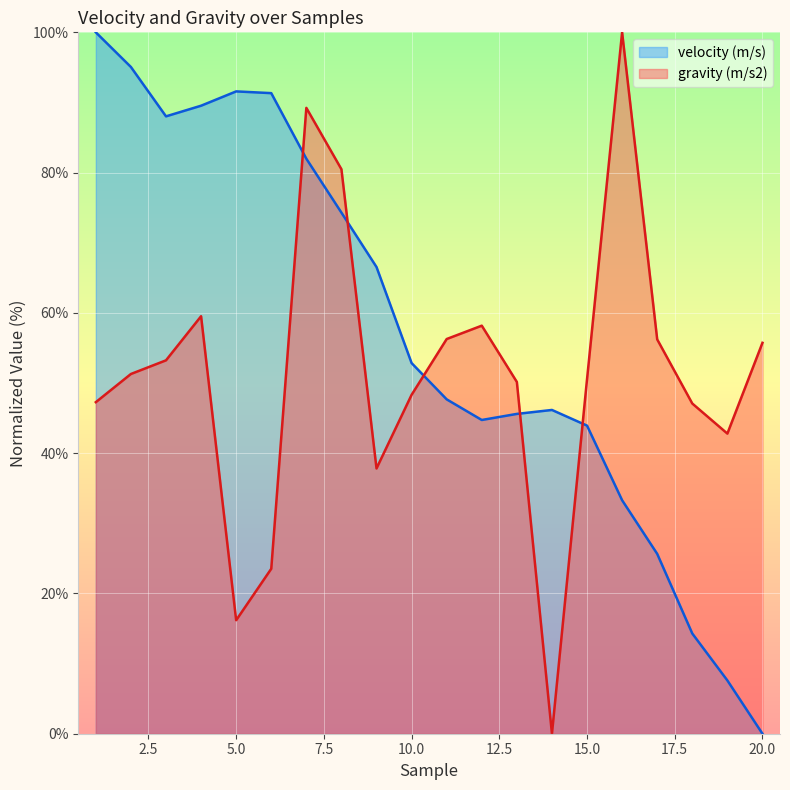

What is the maximum value shown in the chart?

100.0